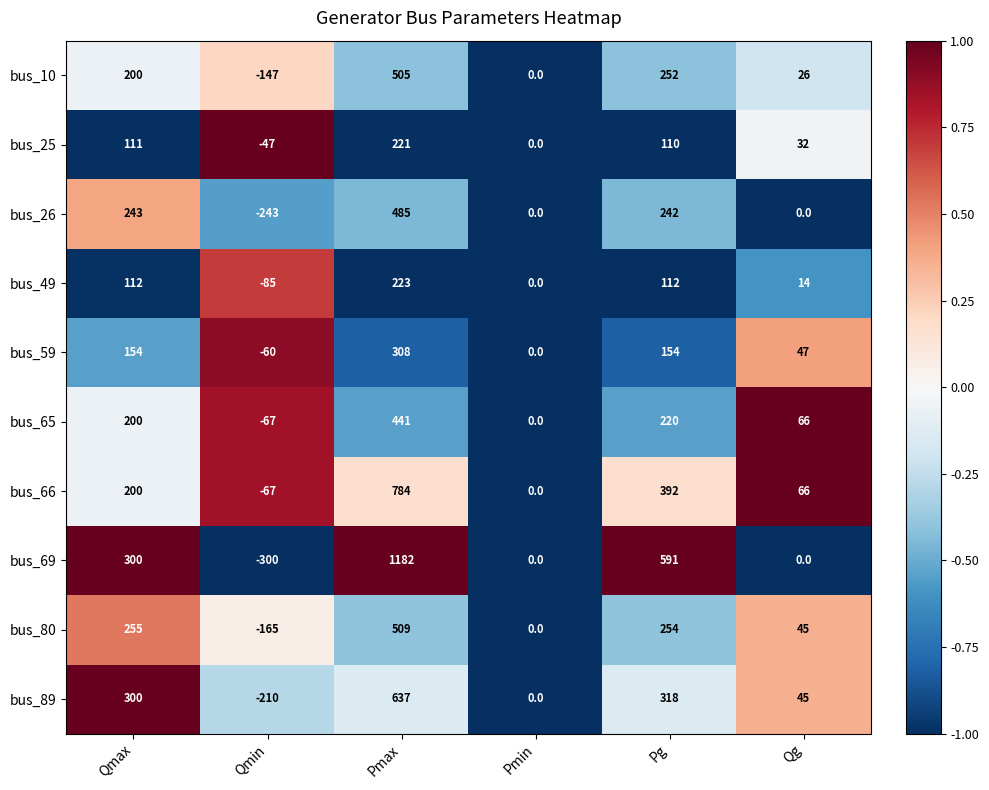

True or false: bus_80 has a value of 255 at Qmax.

True